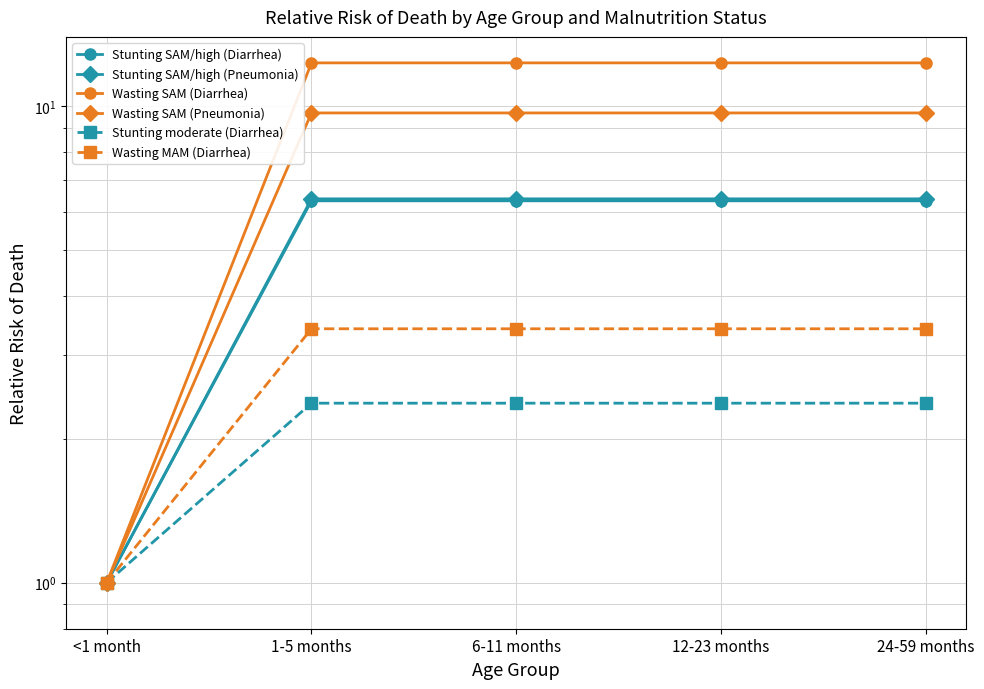

What is the total value across all series at 1-5 months?

40.5